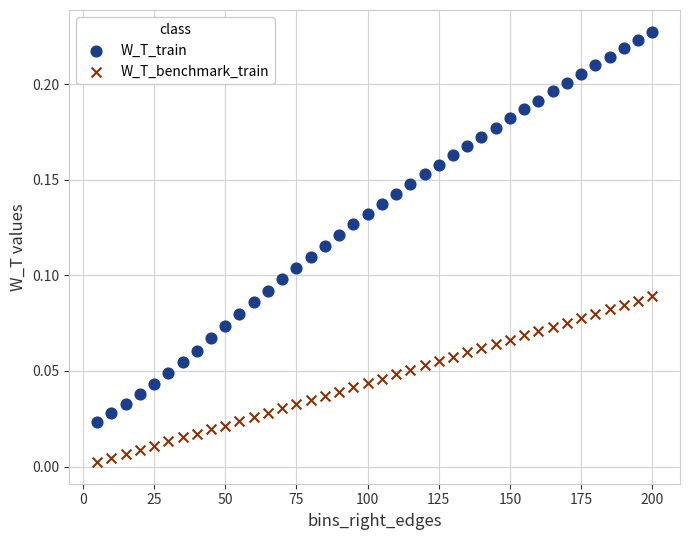

Which series contains the highest Y value?

W_T_train